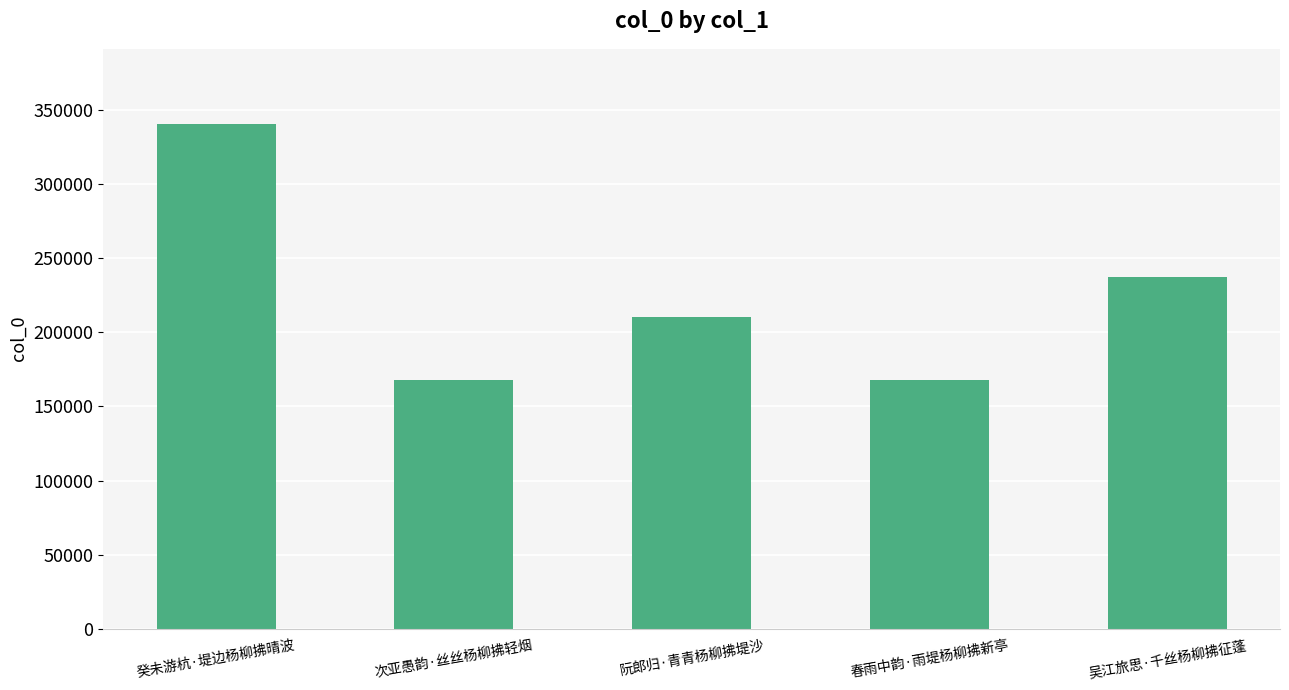

Approximately how many times larger is the value at 阮郎归·青青杨柳拂堤沙 compared to 次亚愚韵·丝丝杨柳拂轻烟?

1.3